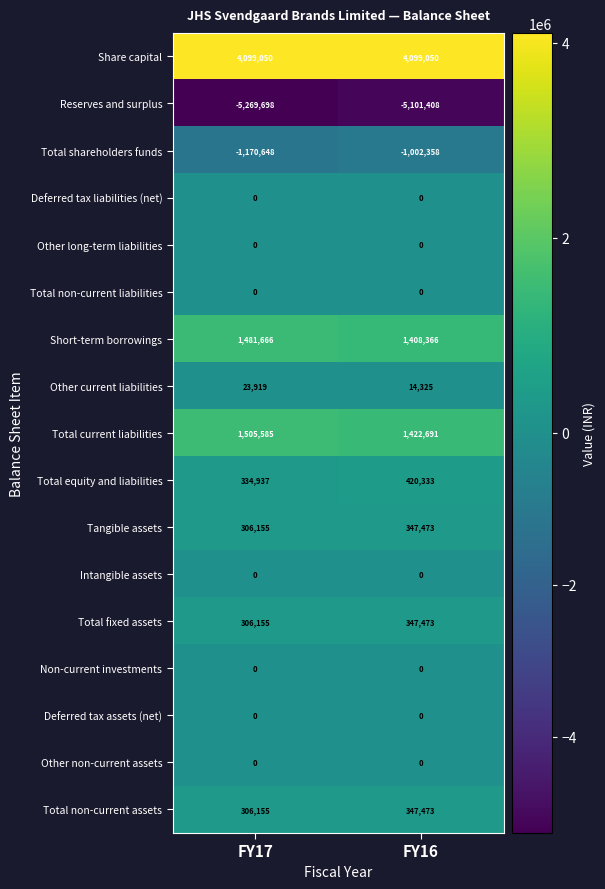

What is the spread (max minus min) of values at FY17?

9368748